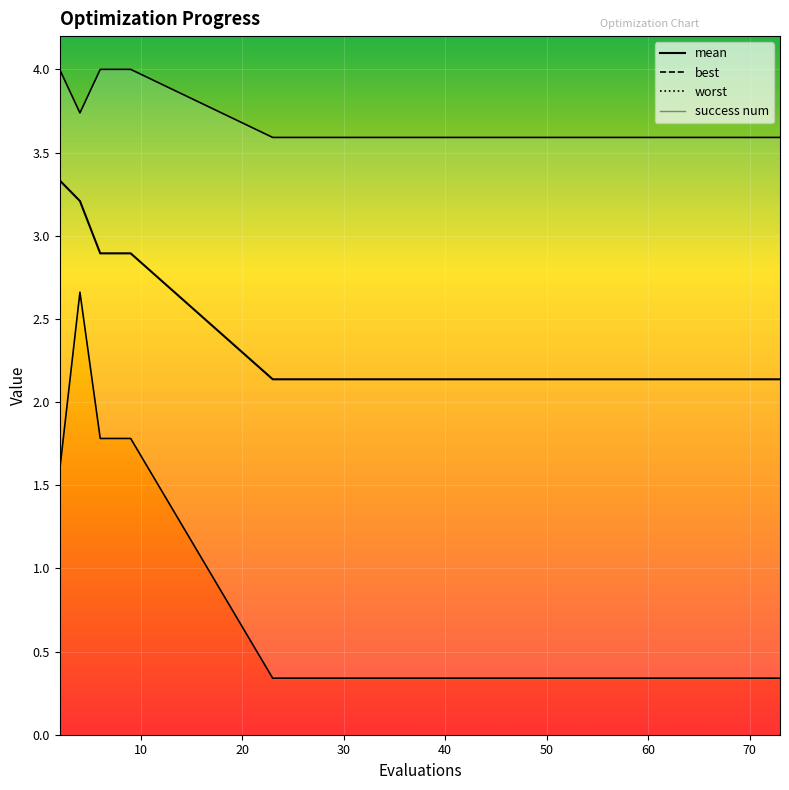

True or false: worst and best intersect in this chart.

False